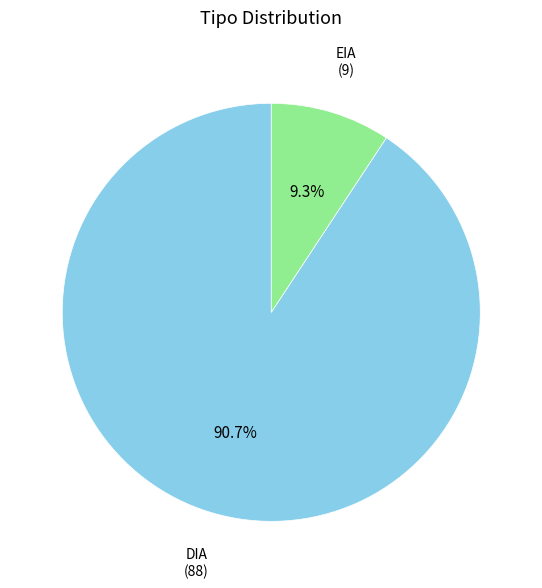

How many segments does this pie chart have?

2